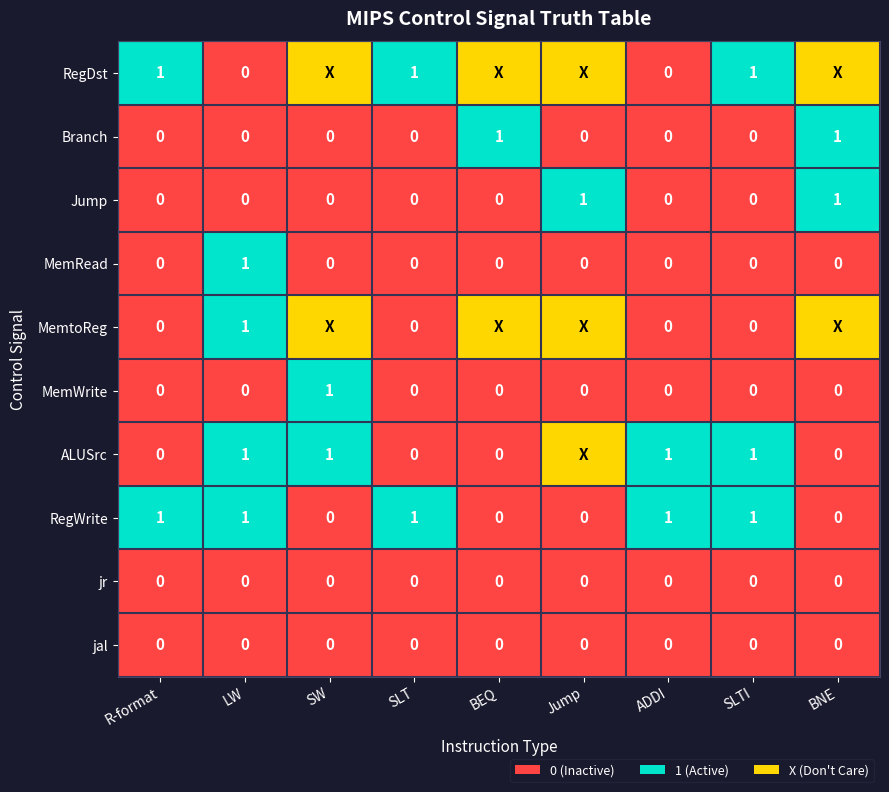

Is it true that MemWrite equals 0 at R-format?

True